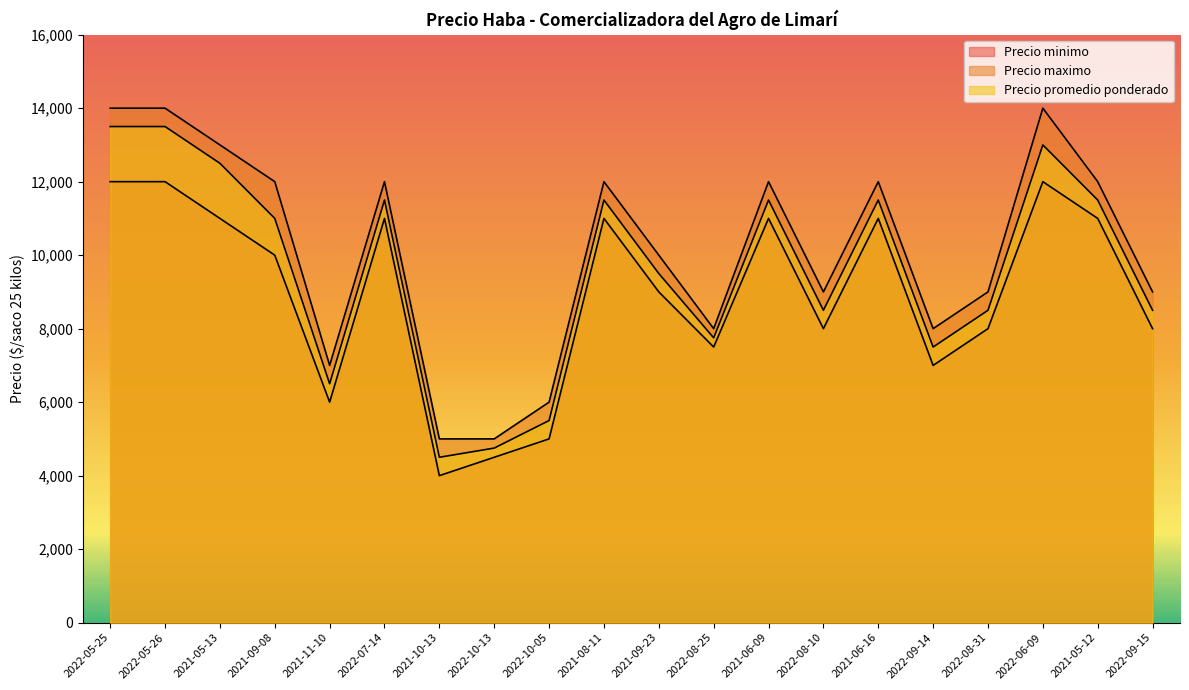

Which series has the largest range (max minus min)?

Precio maximo